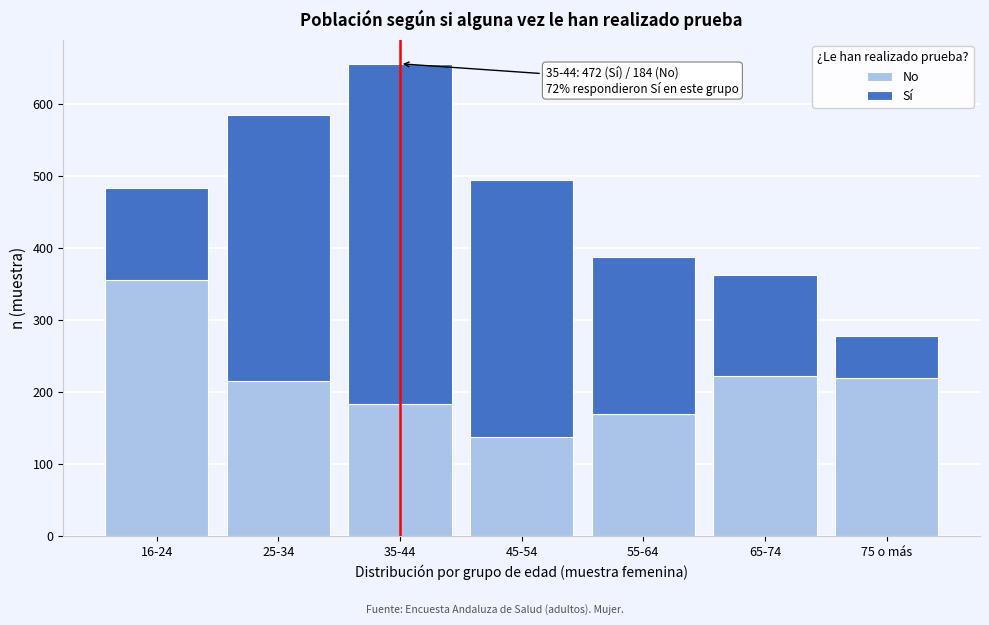

True or false: No has a value of 57 at 65-74.

False